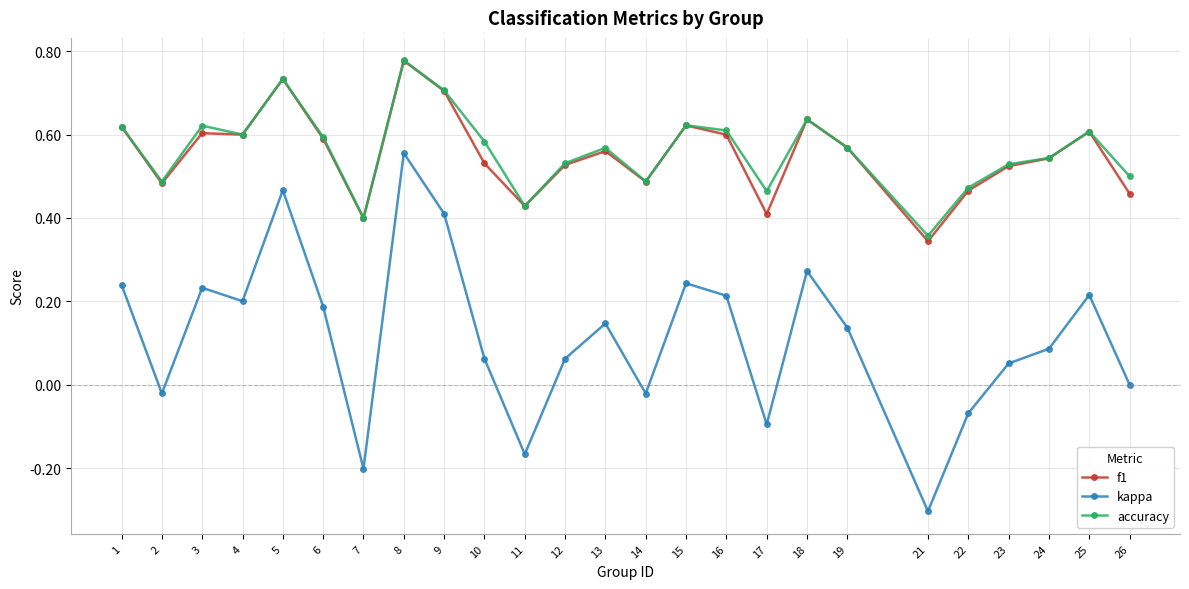

The value of accuracy at 18 is 0.3. True or false?

False